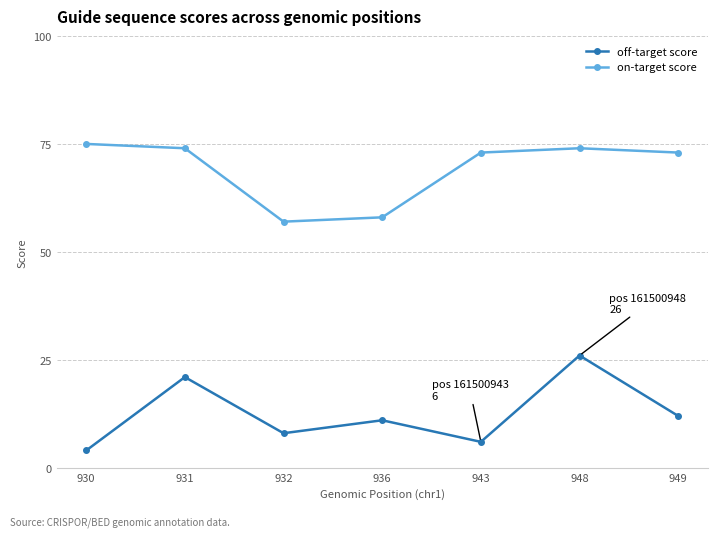

Between 931 and 949, which series saw the biggest shift?

off-target score